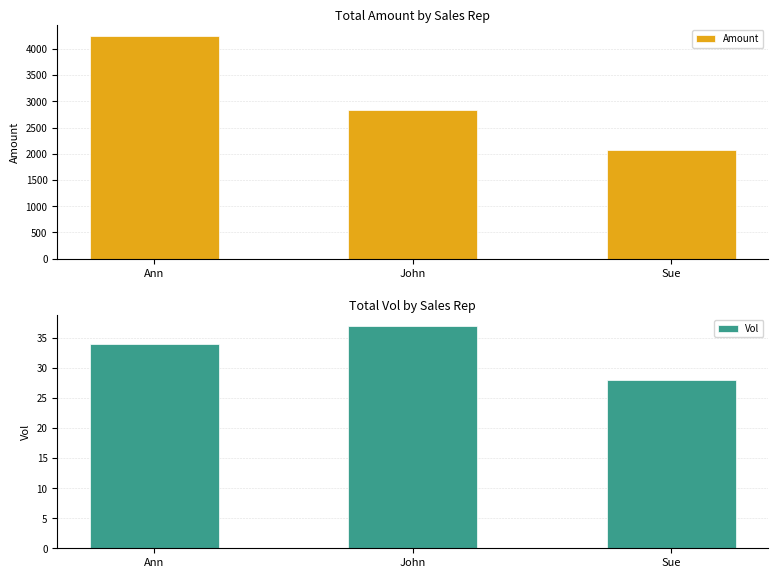

What is the sum of all Vol values?

99